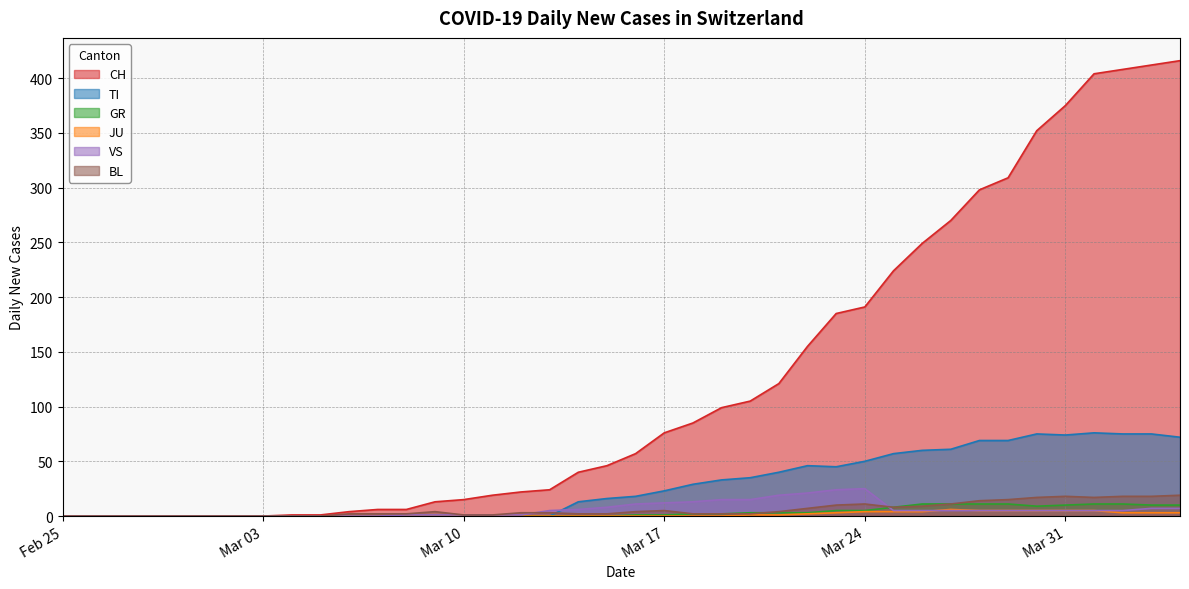

Between 2020-03-29 and 2020-03-28, which is larger?

2020-03-29